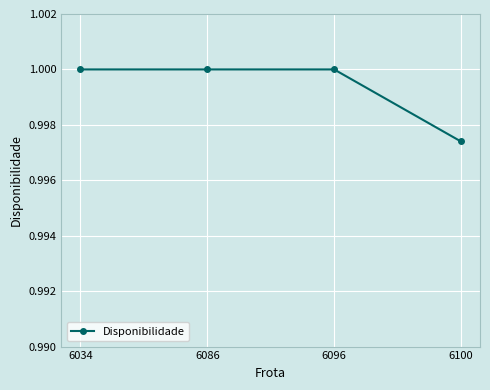

At which category does the chart reach its minimum across all series?

6100